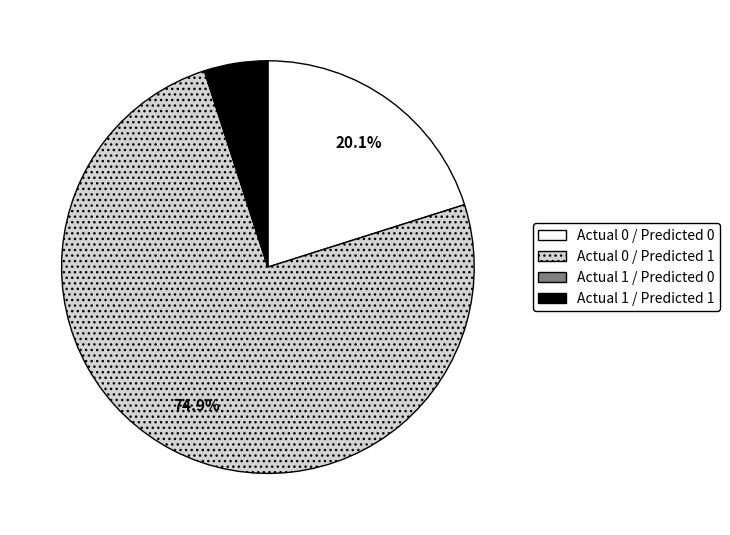

To the nearest percent, what percentage of the pie is Actual 0 / Predicted 1?

75%